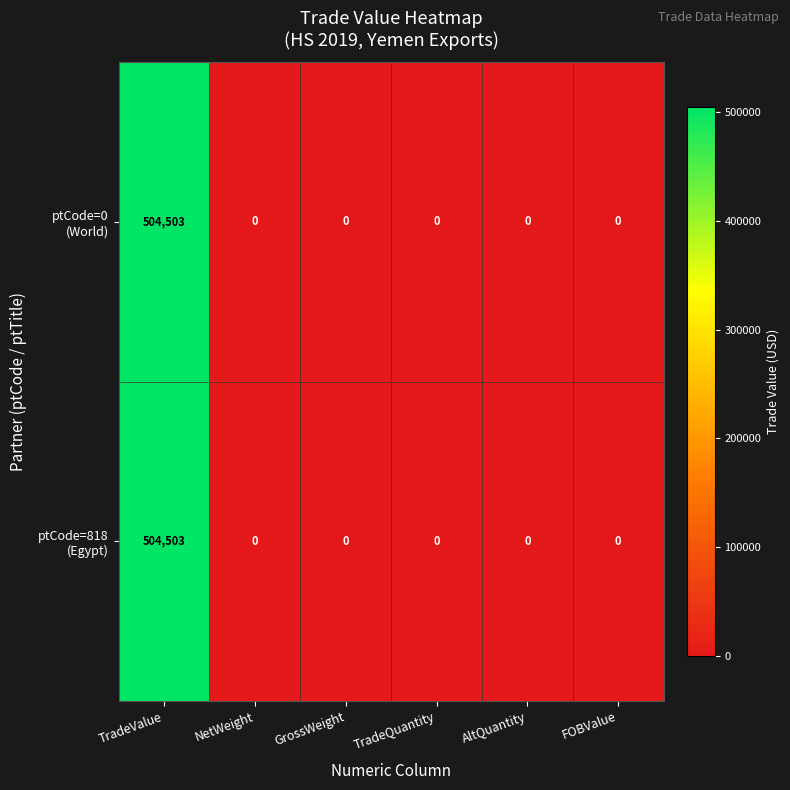

What is the total value across all series at TradeValue?

1009006